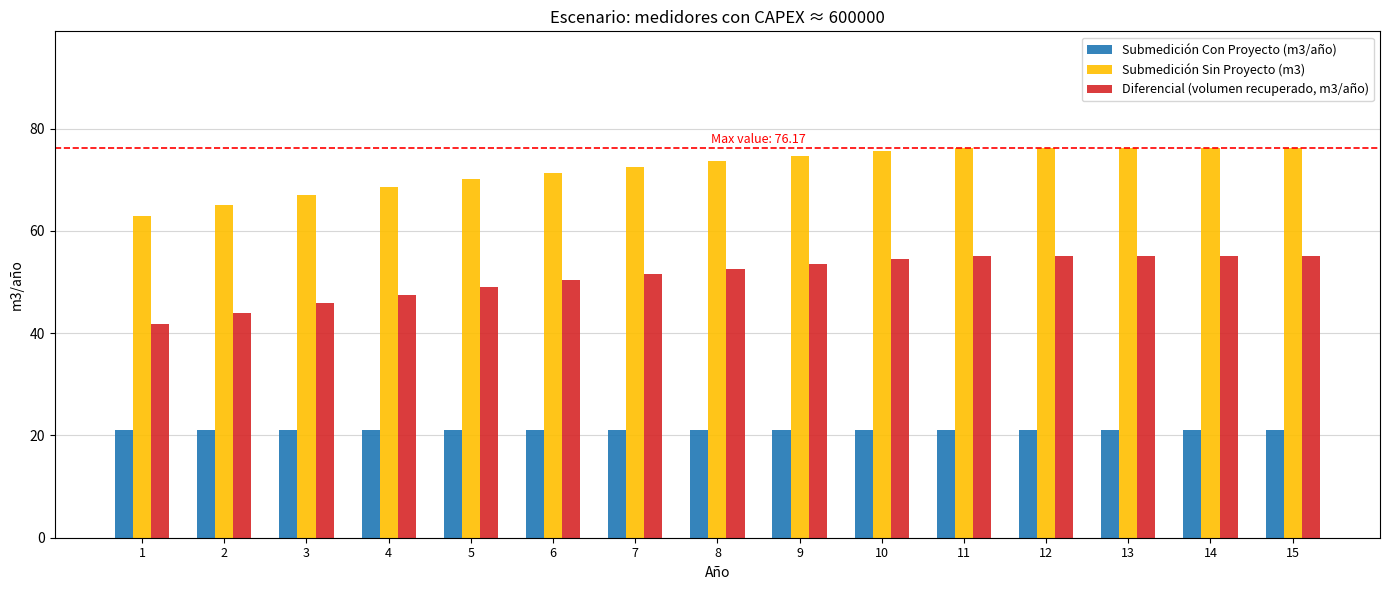

The value of Submedición Con Proyecto (m3/año) at 5 is 34.6. True or false?

False